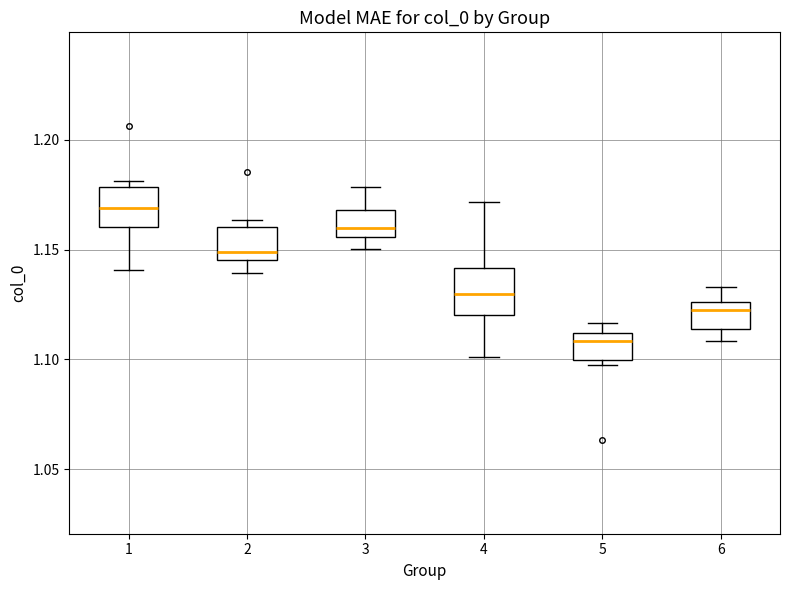

Where is the lower edge of the box at x = 1 on the y-axis? The values are not printed on the chart, so give them approximately, as read against the axis.

1.160